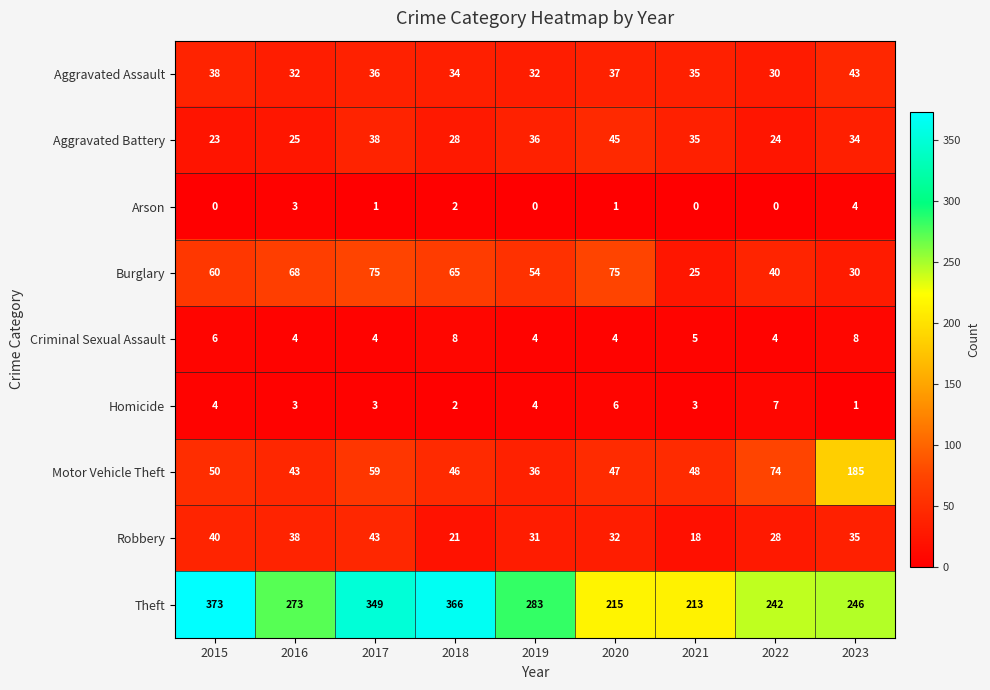

Which category has the lowest value in the Burglary series?

2021